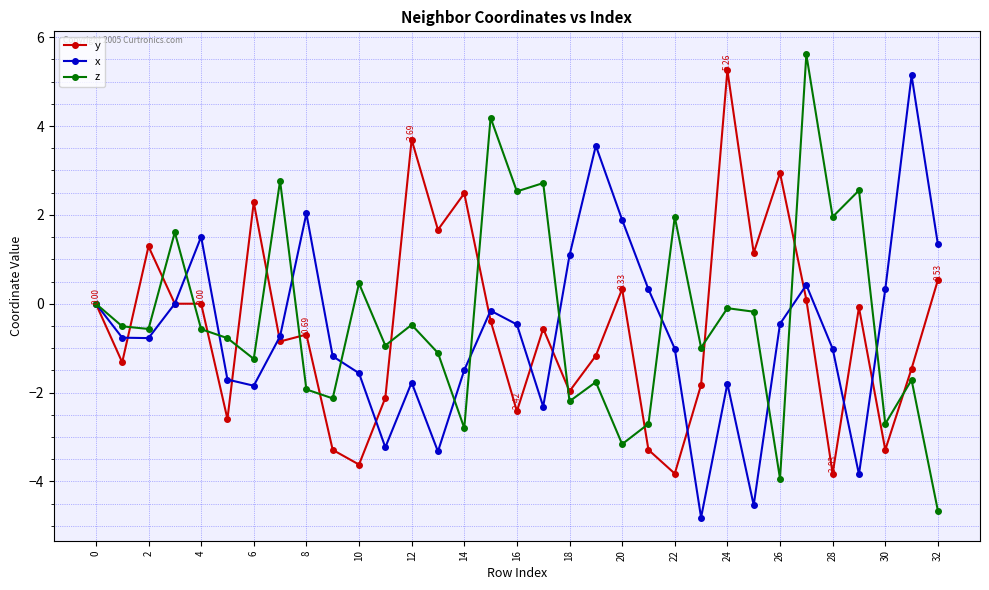

What is the maximum value shown in the chart?

5.6